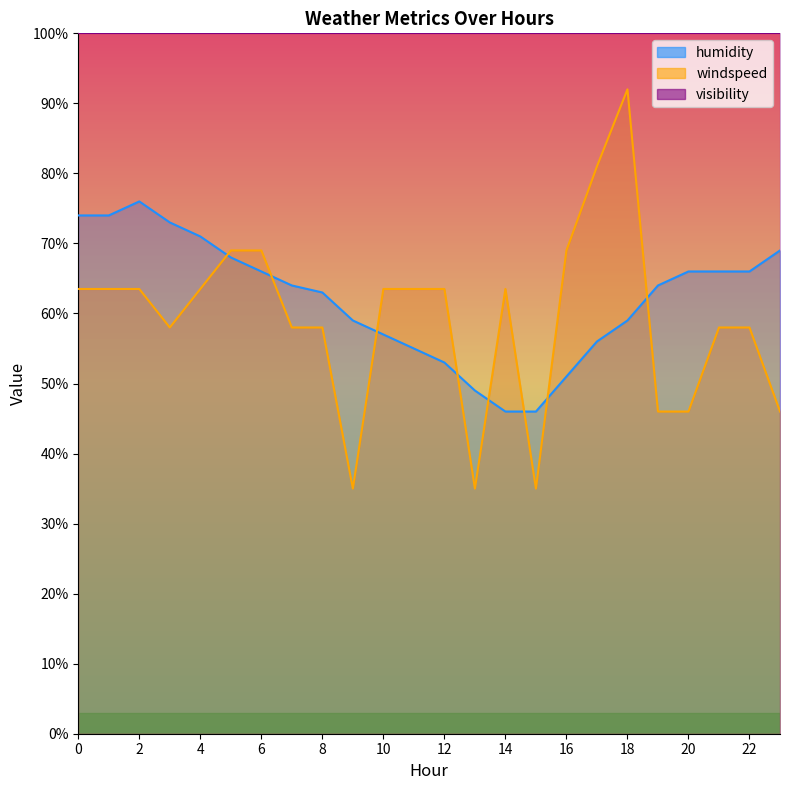

Which has a higher value, 22 or 23?

23